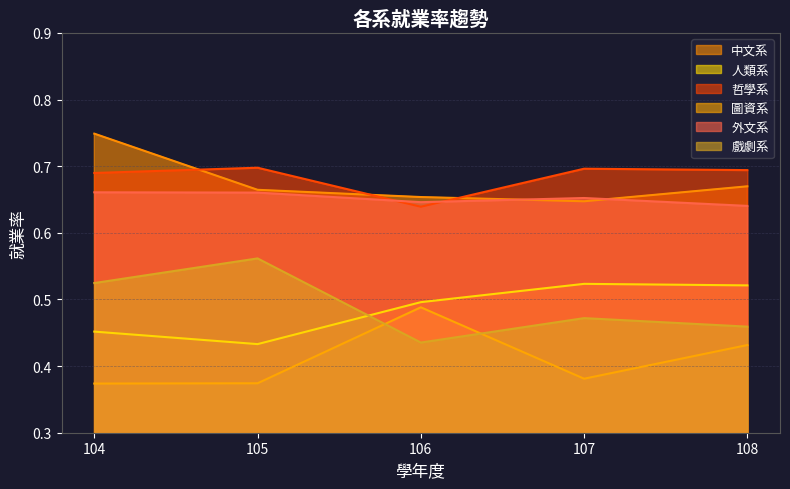

What is the sum of all 中文系 values?

3.4